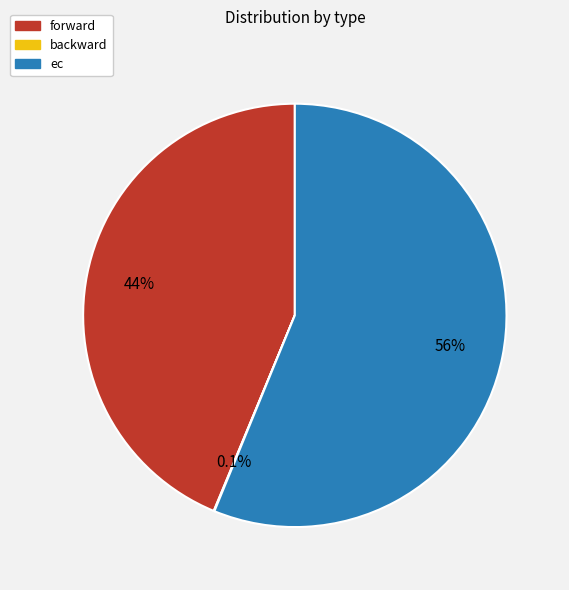

Is ec the majority of the pie?

Yes